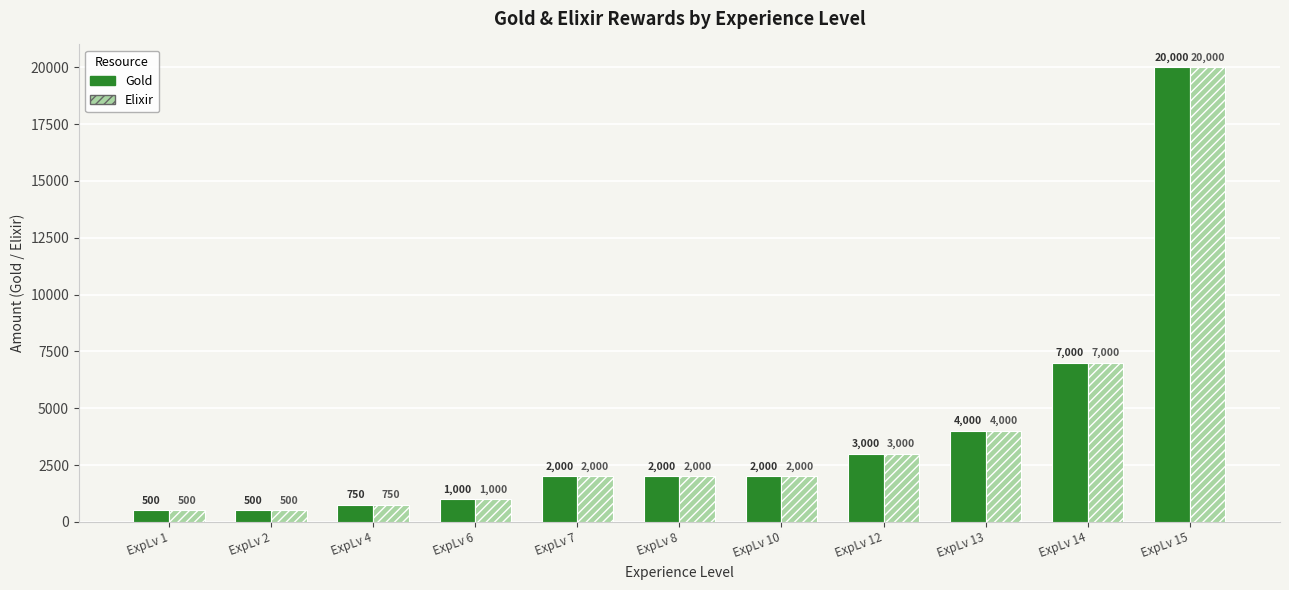

Reading right to left, list all the values displayed in this chart.

Gold: 20000	7000	4000	3000	2000	2000	2000	1000	750	500	500
Elixir: 20000	7000	4000	3000	2000	2000	2000	1000	750	500	500